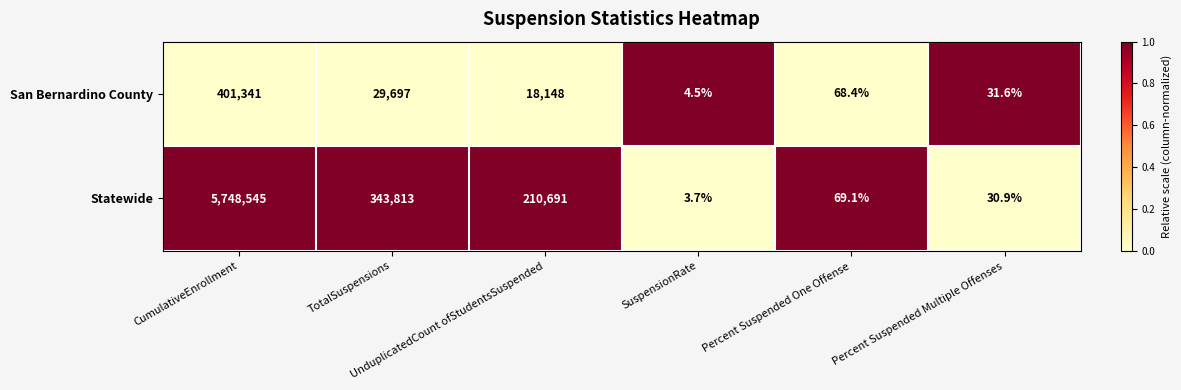

Rank the series by their maximum value, from highest to lowest.

Statewide, San Bernardino County